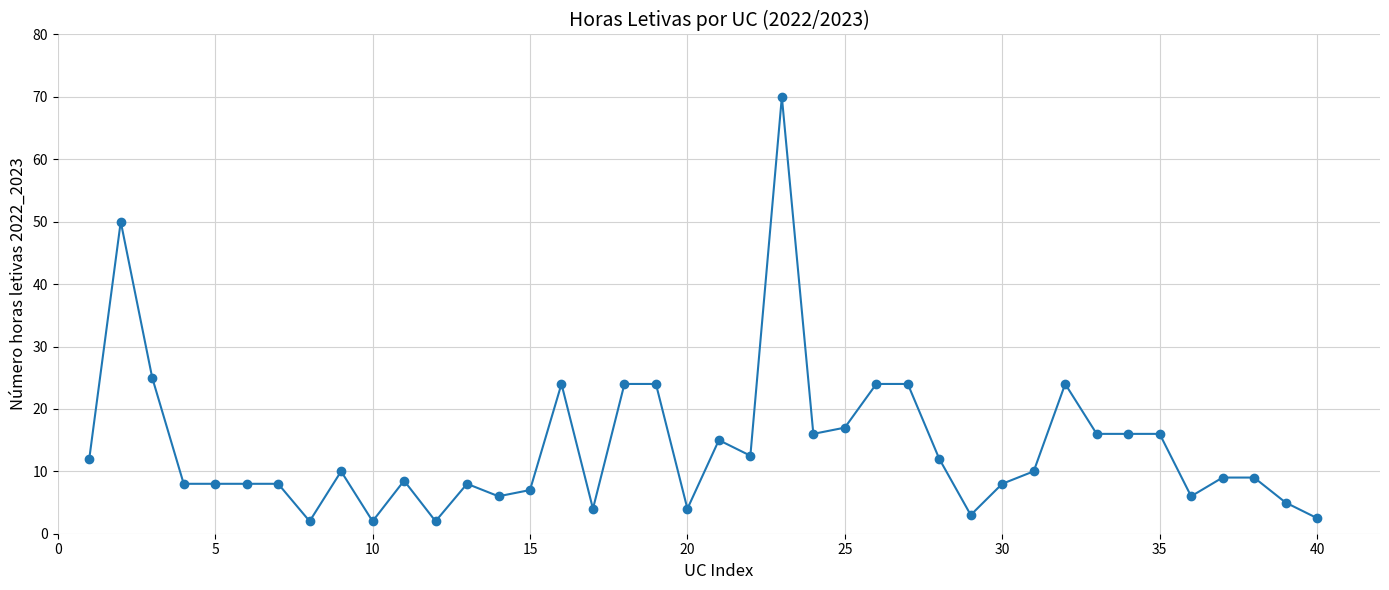

What is the sum of all values?

559.5